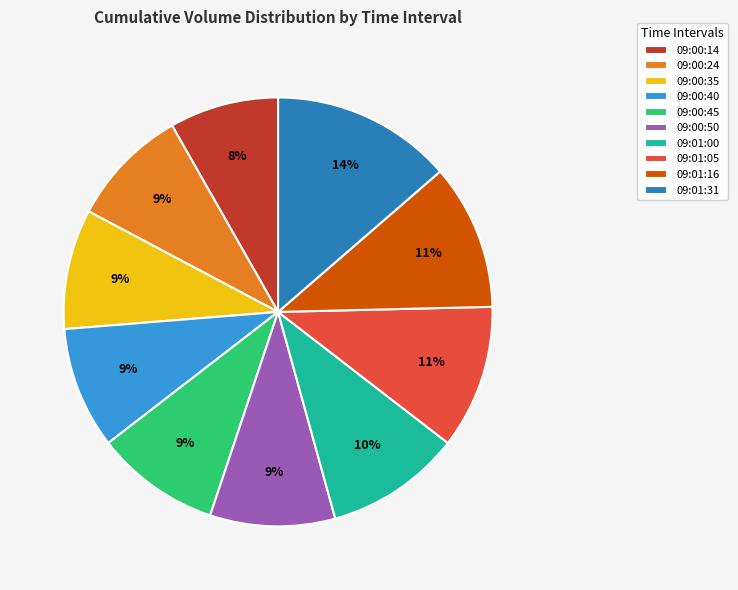

Does 09:00:24 account for over 50% of the chart?

No